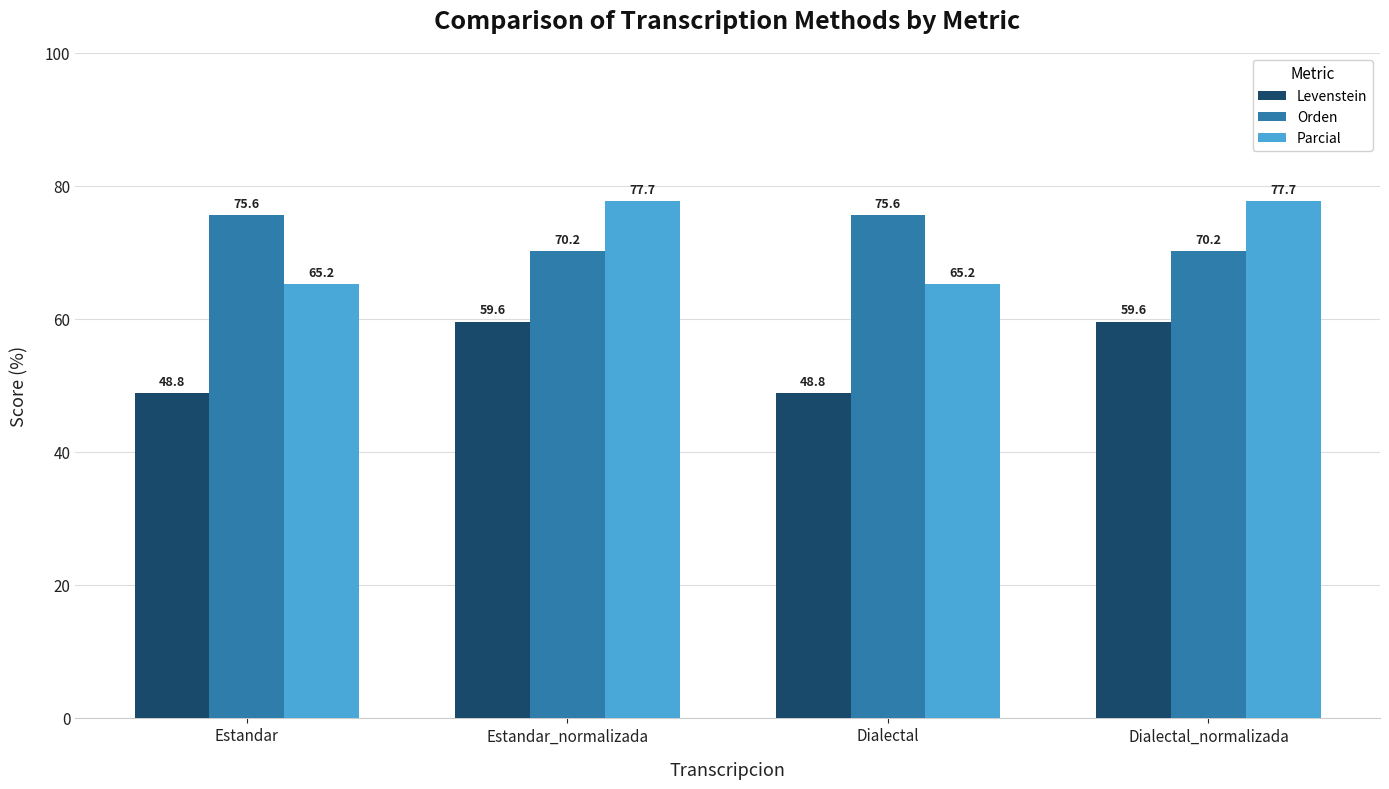

What is the difference between the highest and lowest values at Estandar?

26.7